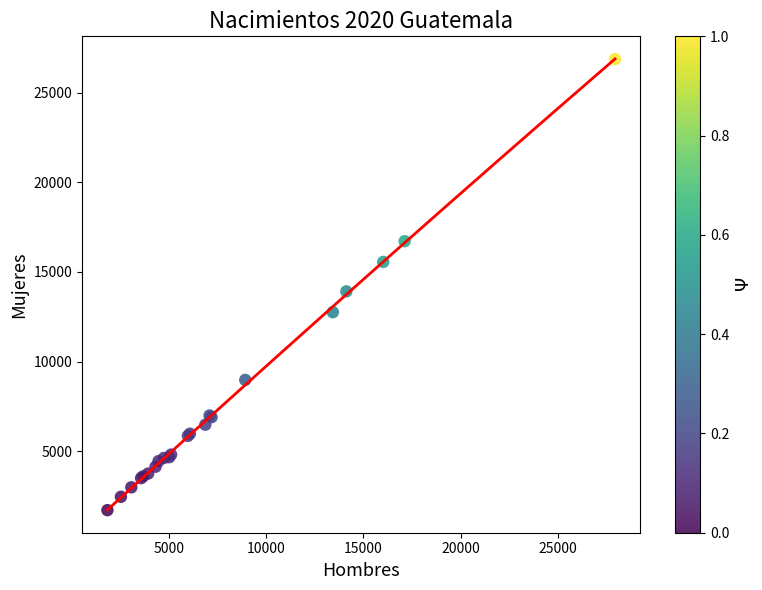

What Y value in the scatter plot is closest to 14292?

13916